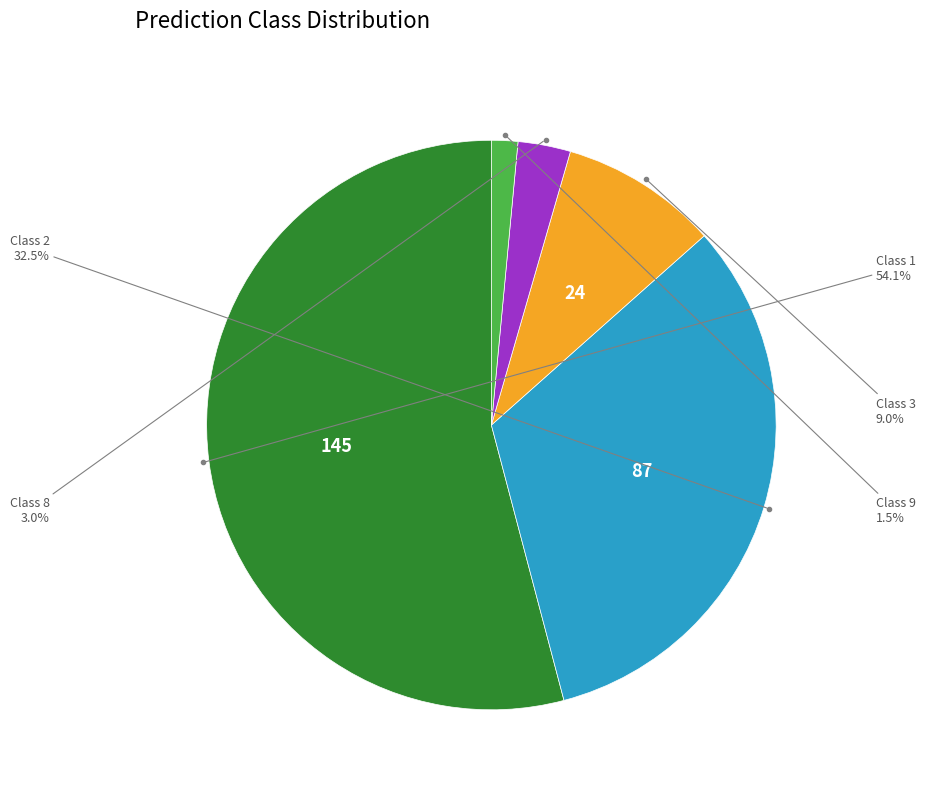

Is there a majority slice in this chart?

Yes